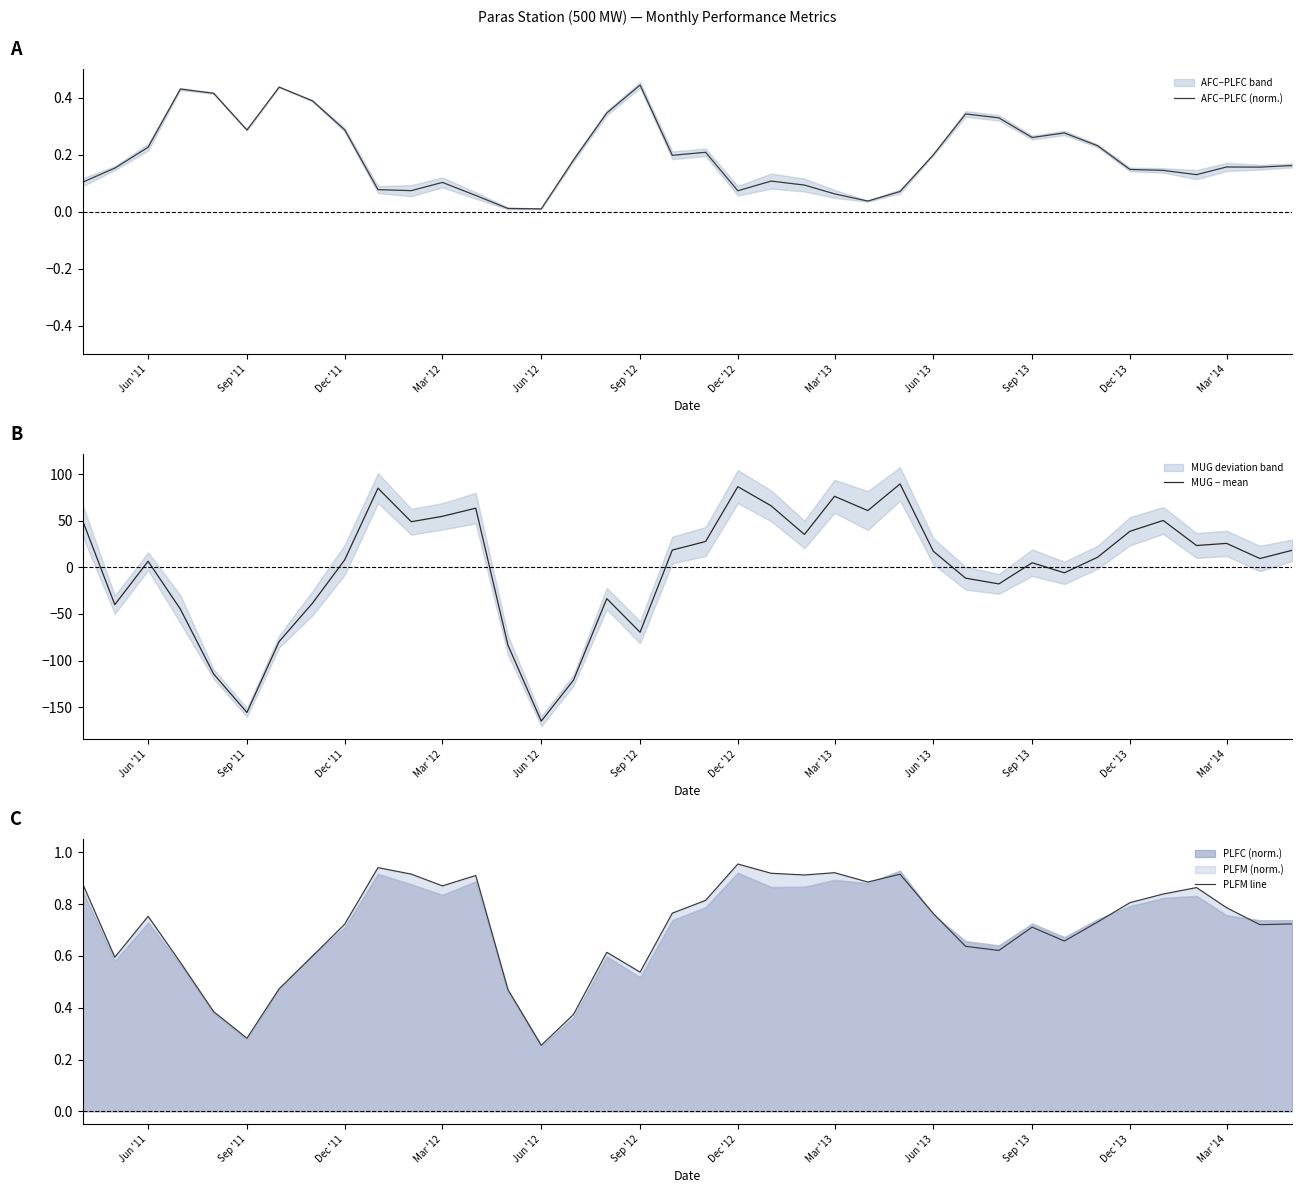

What is the highest value of the MUG − mean series?

89.7